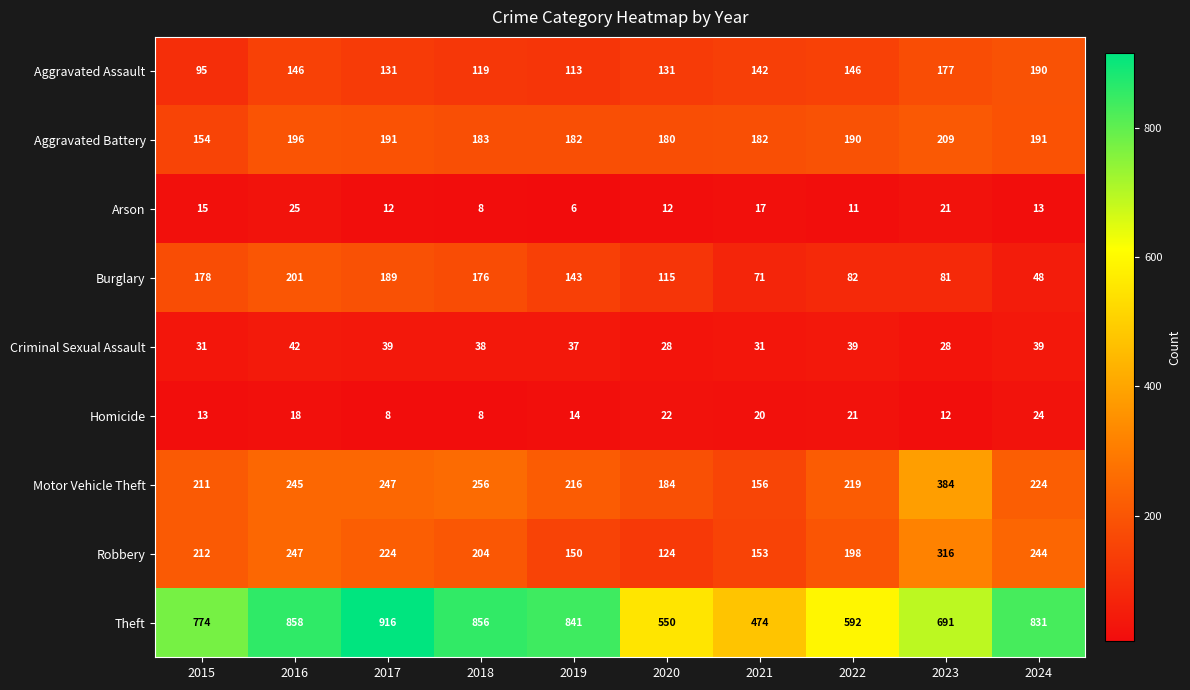

Is it true that Homicide equals 8 at 2017?

True